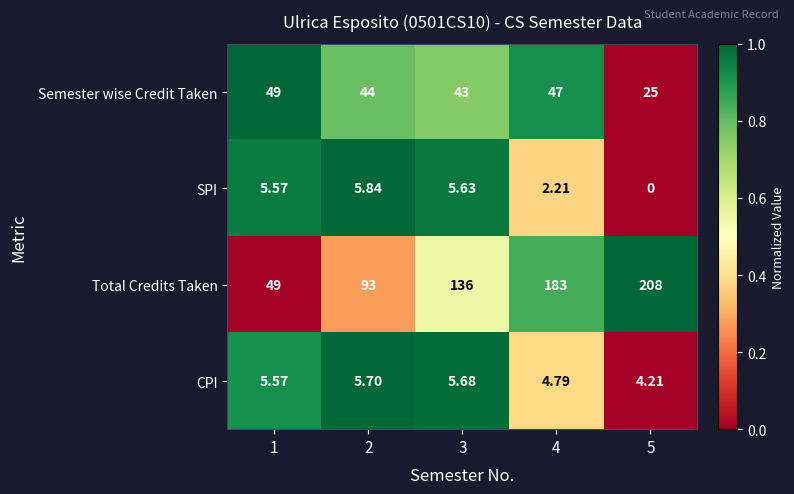

Rank the series at 2 from lowest to highest value.

CPI, SPI, Semester wise Credit Taken, Total Credits Taken